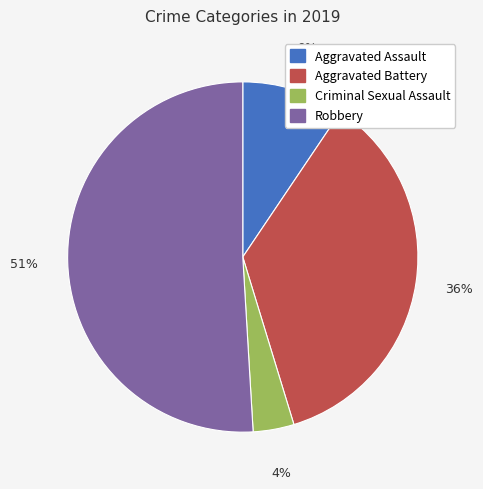

Which category accounts for the majority?

Robbery